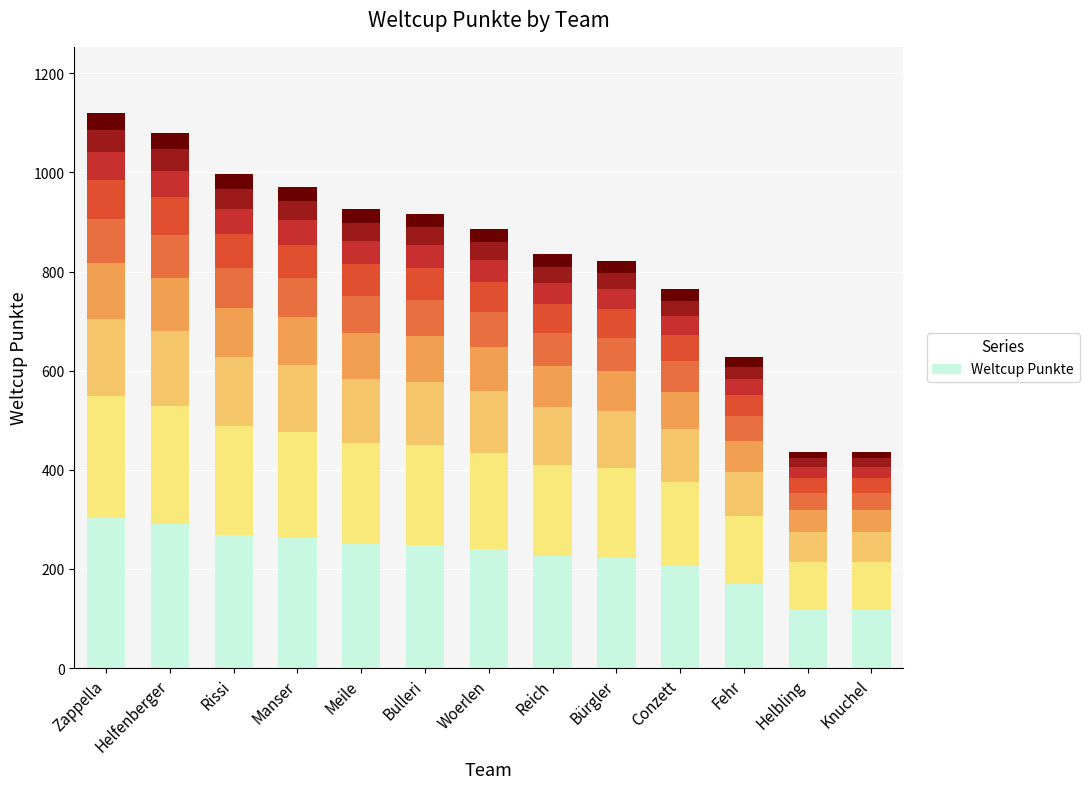

What is the difference between the maximum and minimum values?

683